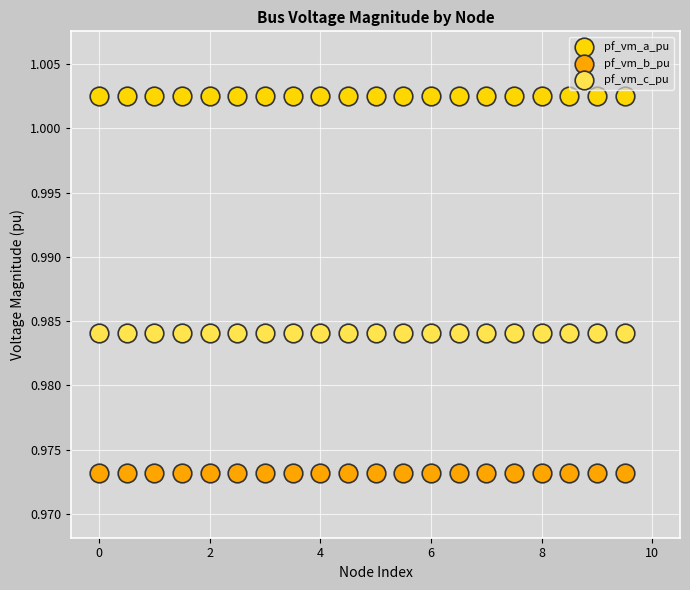

Which series reaches the maximum Y coordinate?

pf_vm_a_pu